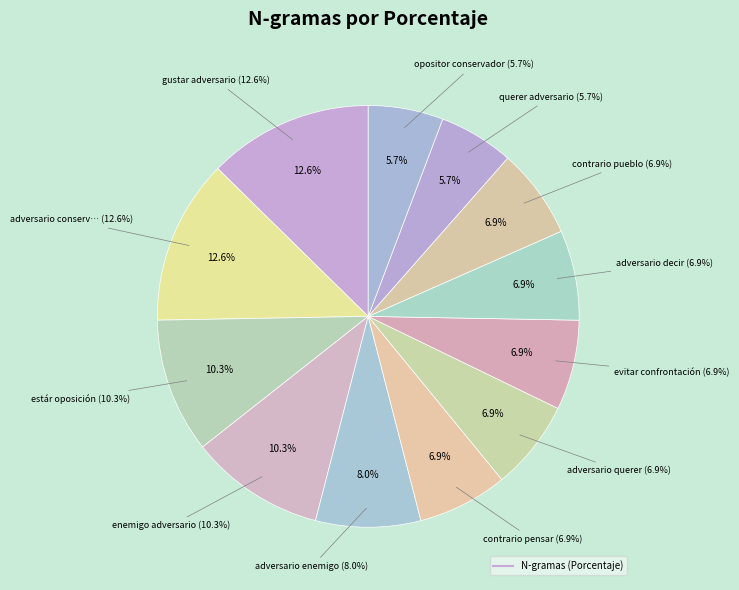

To the nearest percent, what is the combined percentage of estár oposición and adversario querer?

17%